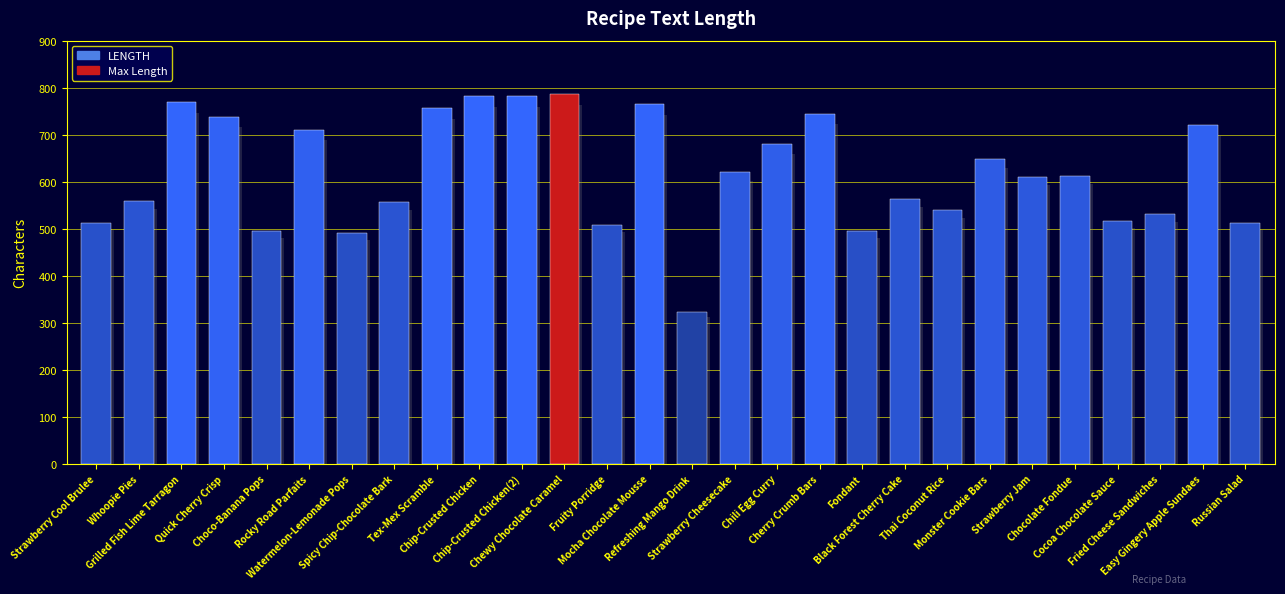

Count the number of data series in this chart.

1